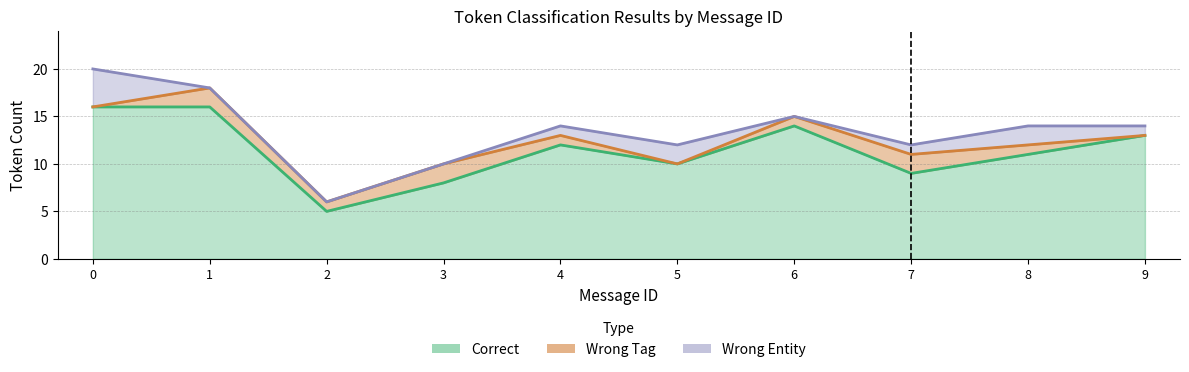

What value does the Wrong_Tag series have at 2?

1